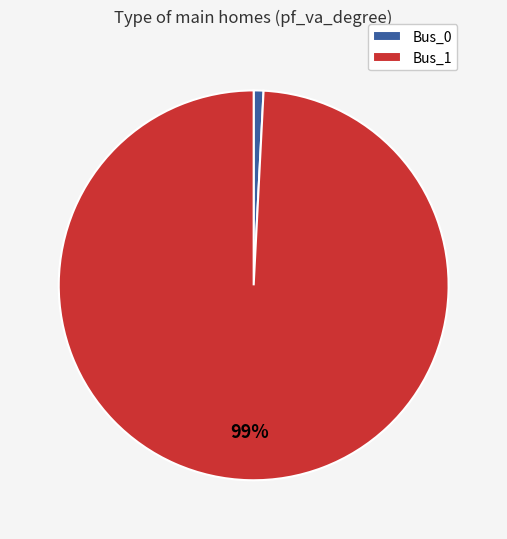

To the nearest percent, what is the combined percentage of Bus_0 and Bus_1?

100%